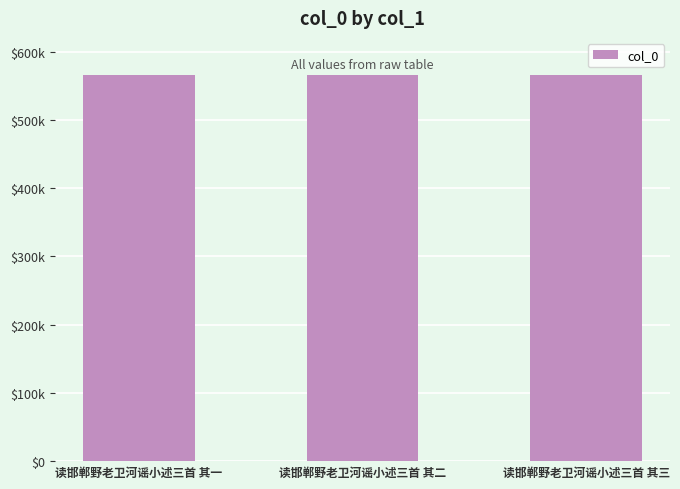

Are the bars horizontal?

No